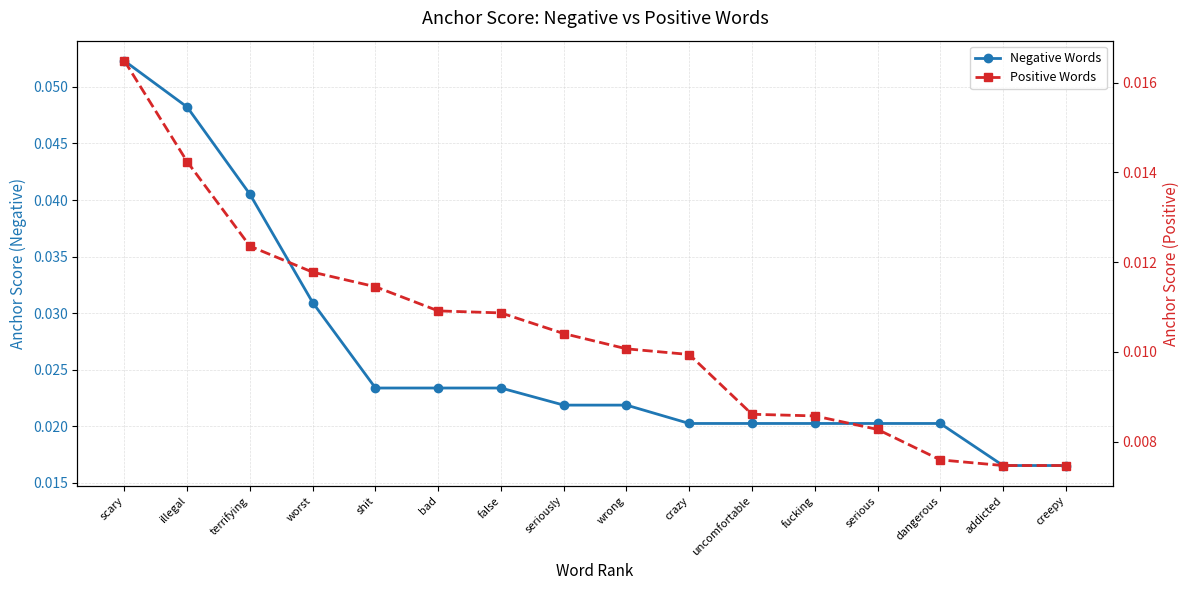

Reading right to left, what are all the values shown in this chart?

Negative Words: creepy=0.0	addicted=0.0	dangerous=0.0	serious=0.0	fucking=0.0	uncomfortable=0.0	crazy=0.0	wrong=0.0	seriously=0.0	false=0.0	bad=0.0	shit=0.0	worst=0.0	terrifying=0.0	illegal=0.0	scary=0.1
Positive Words: creepy=0.0	addicted=0.0	dangerous=0.0	serious=0.0	fucking=0.0	uncomfortable=0.0	crazy=0.0	wrong=0.0	seriously=0.0	false=0.0	bad=0.0	shit=0.0	worst=0.0	terrifying=0.0	illegal=0.0	scary=0.0